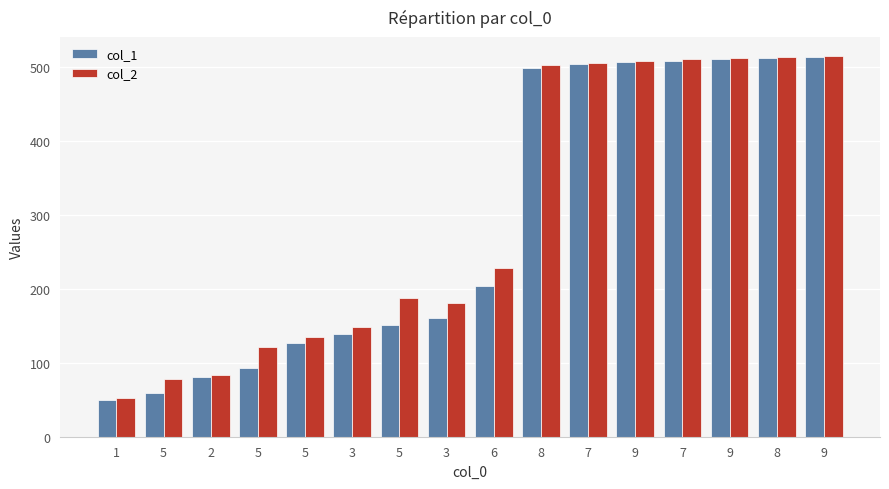

What are all the series names shown in the legend?

col_1, col_2